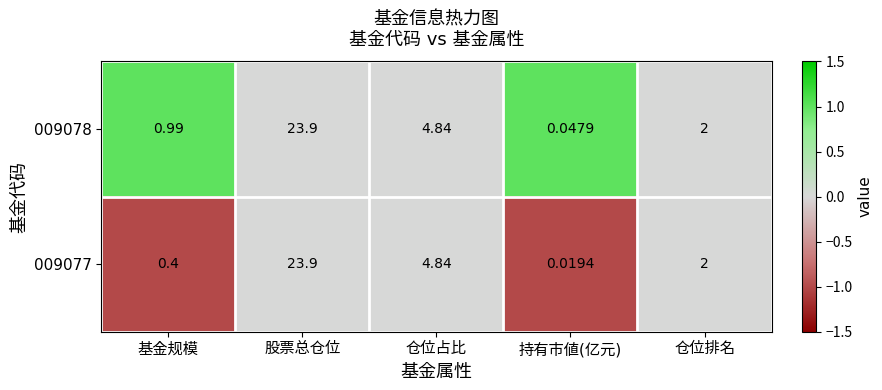

Count the number of data series in this chart.

2